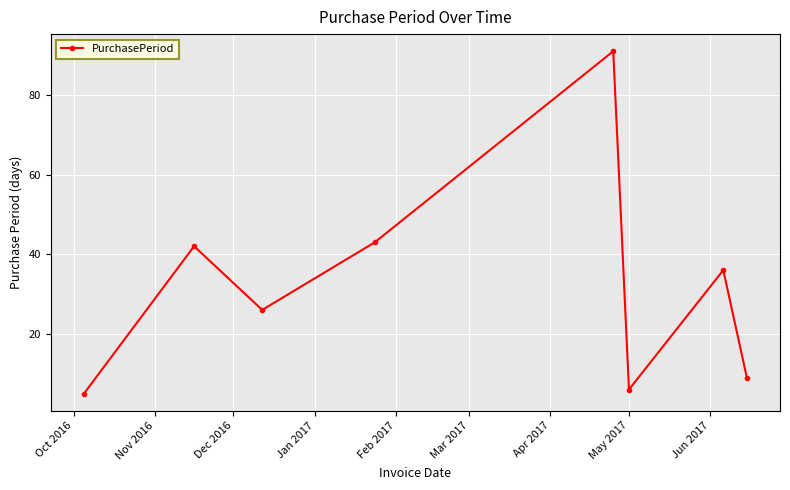

How many values are below 36?

4